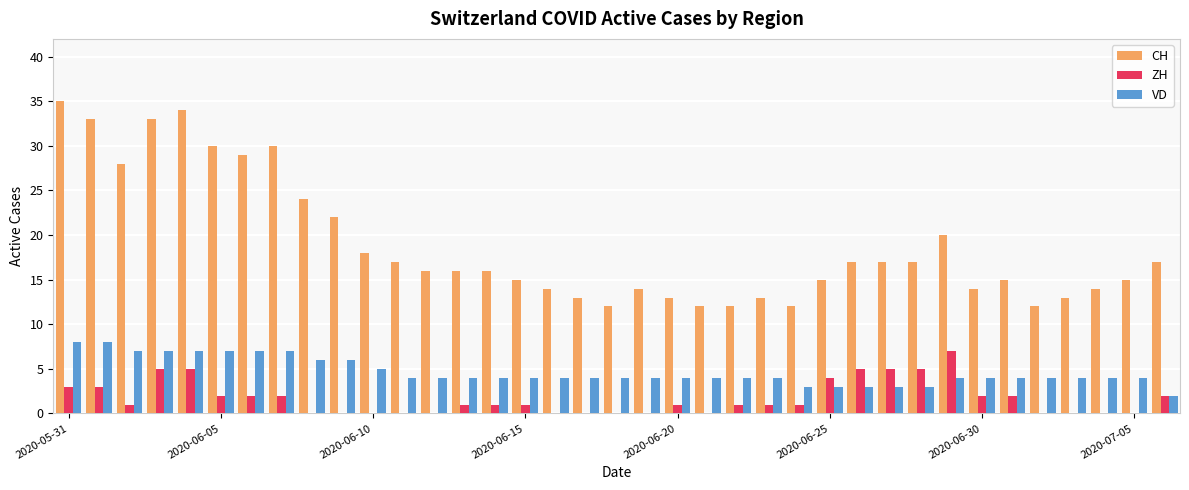

What is the maximum value shown in the chart?

35